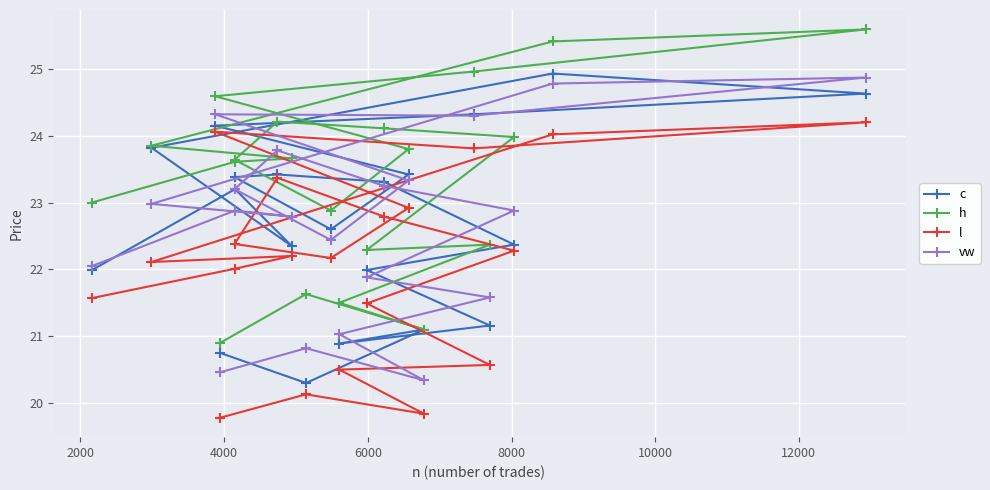

True or false: vw has more than 2 interior local peaks.

True